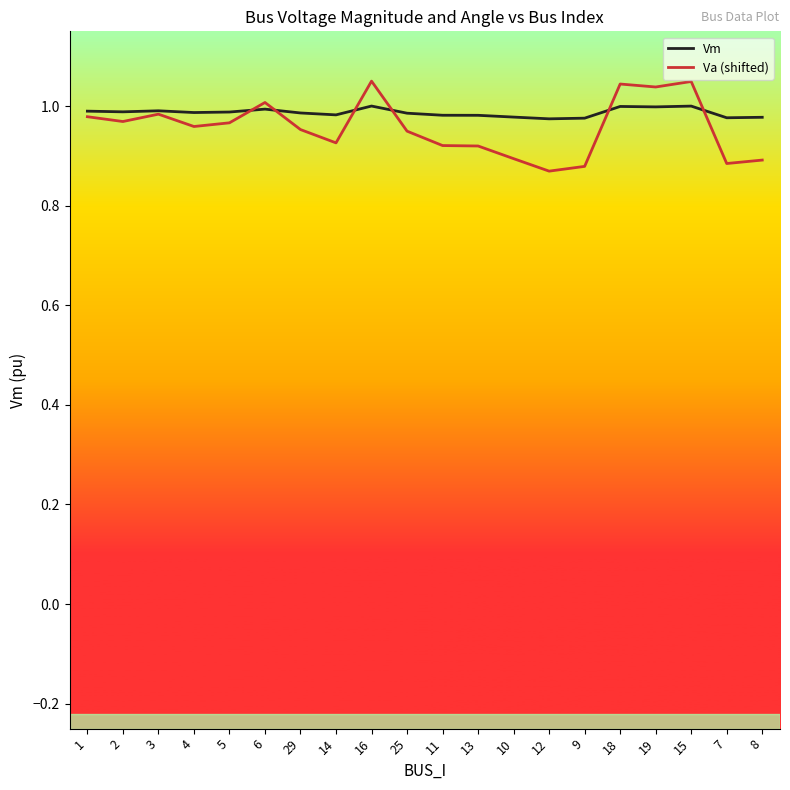

Is the value of Vm at 10 greater than the value of Va (shifted) at 11?

Yes